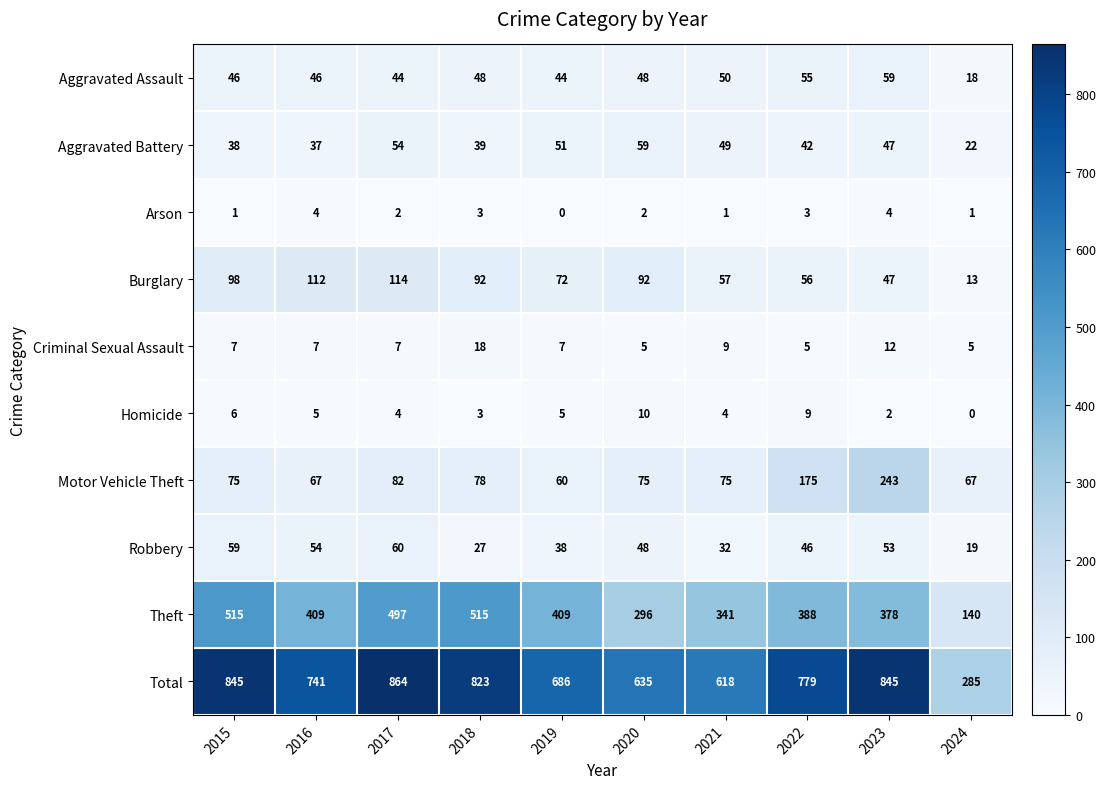

Is it true that Aggravated Battery equals 15 at 2017?

False